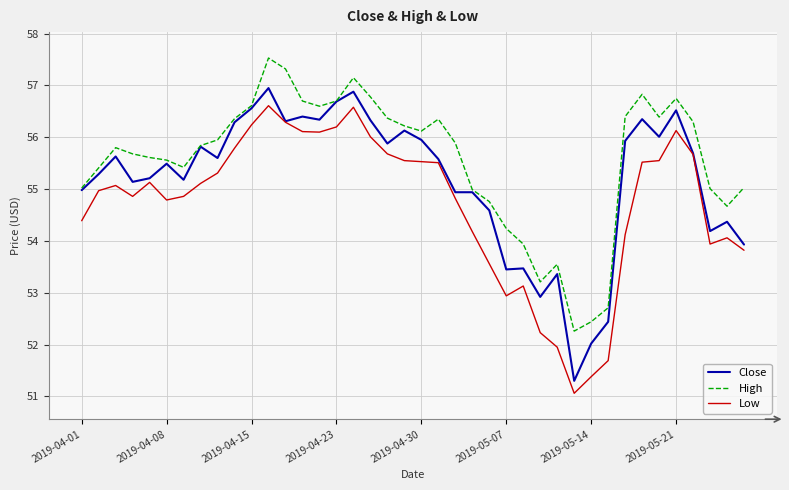

Rank the series by their maximum value, from lowest to highest.

Low, Close, High